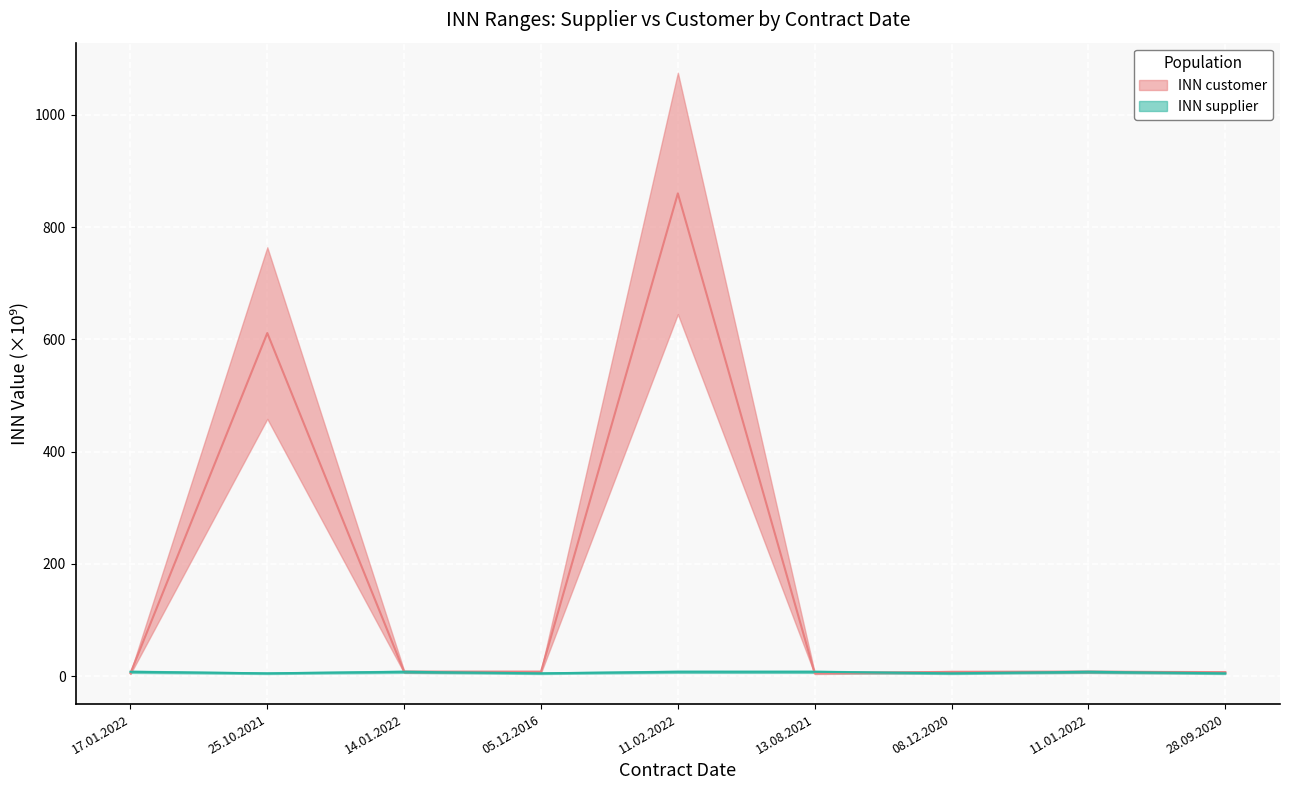

Where is the first local maximum for INN supplier?

25.10.2021